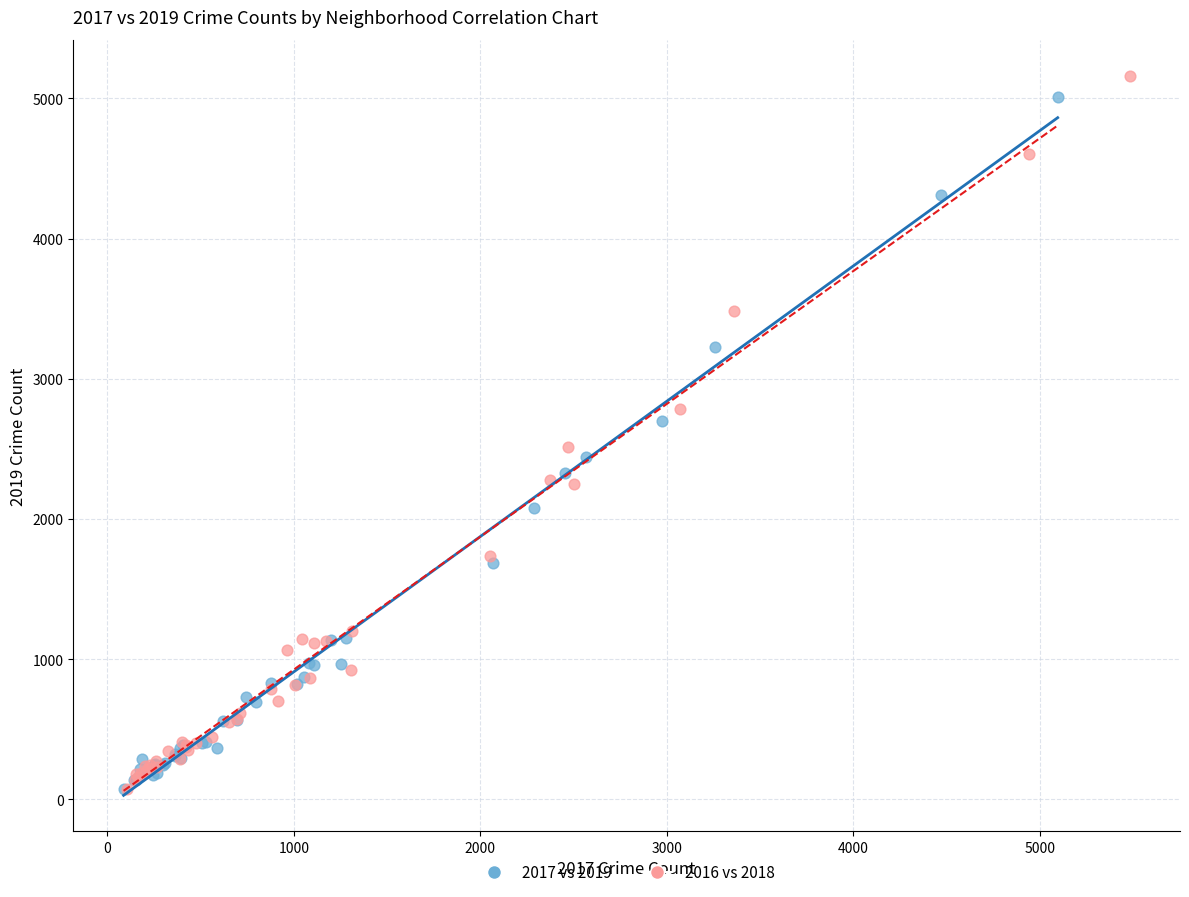

What are all the series names shown in the legend?

2017 vs 2019, 2016 vs 2018